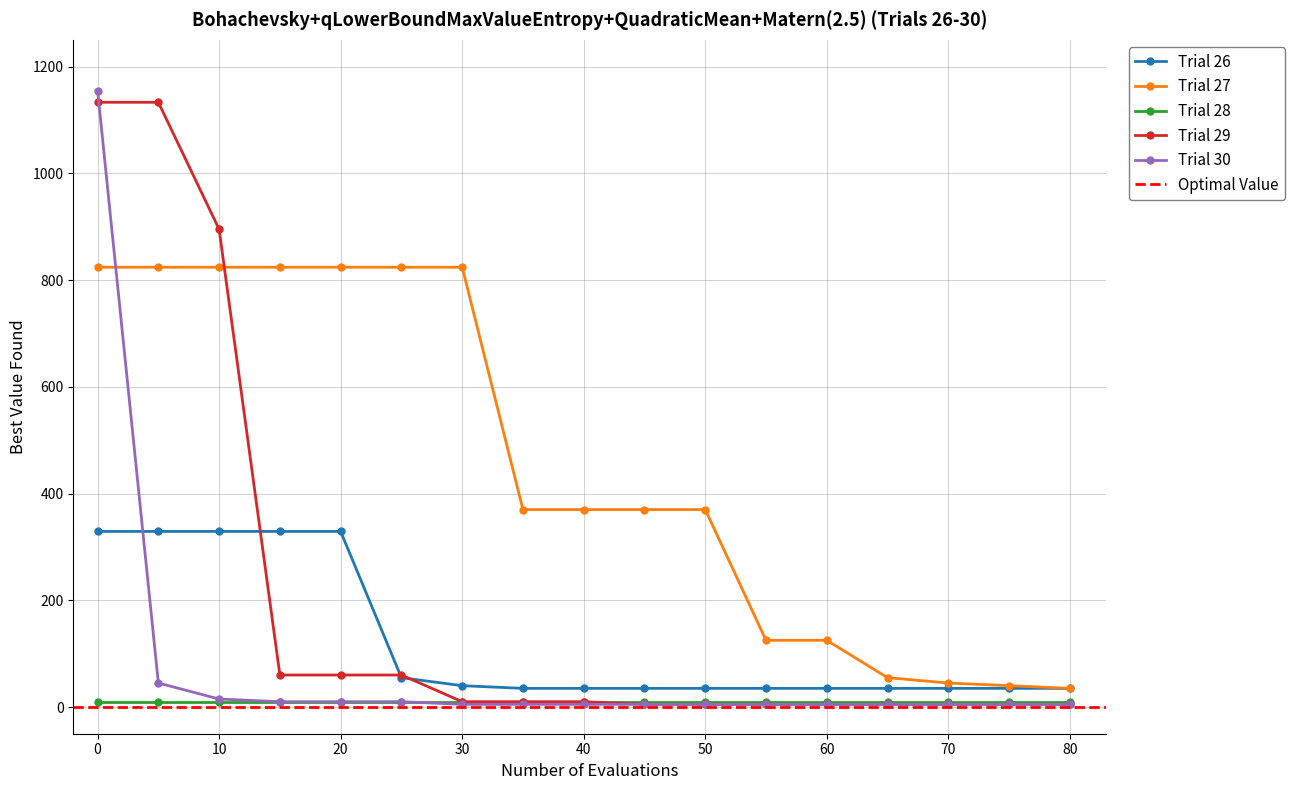

Is it true that Trial 26 equals 35 at 70?

True